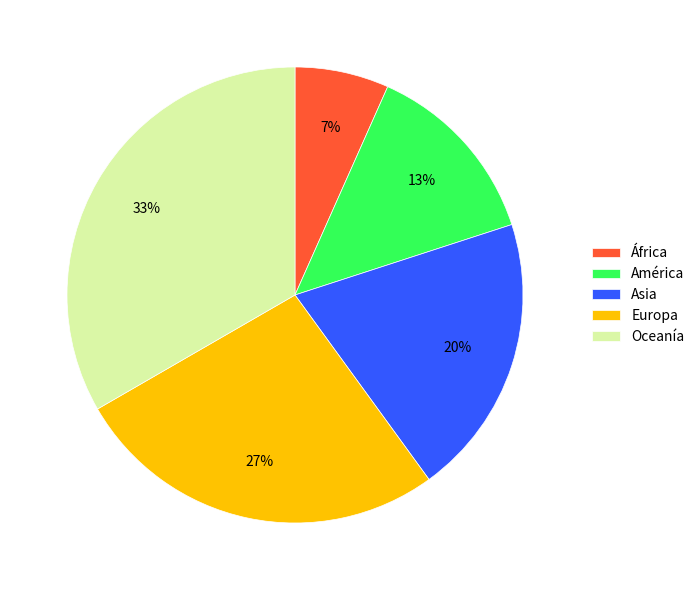

How many segments does this pie chart have?

5